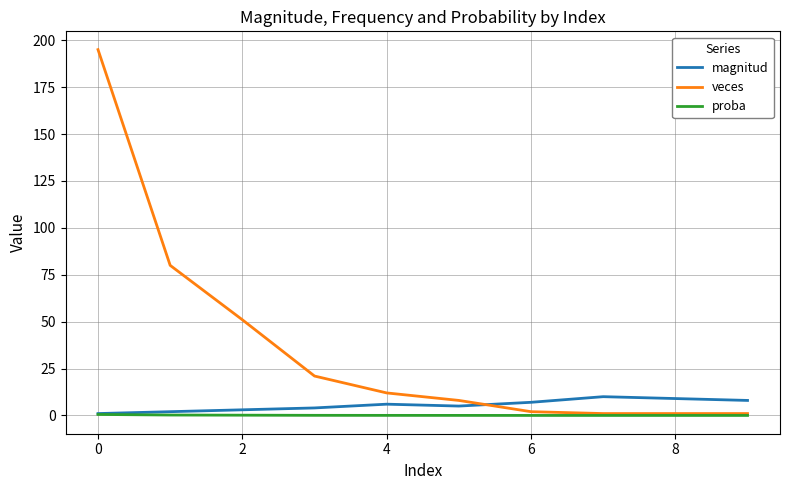

Which series has the largest range (max minus min)?

veces